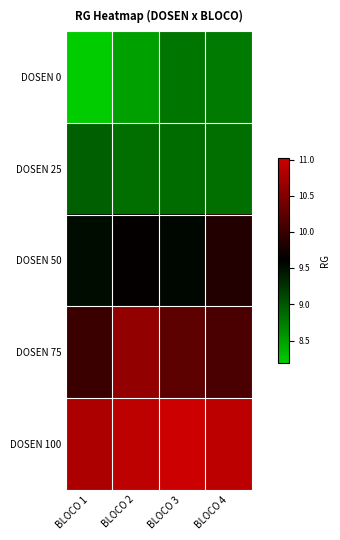

At how many categories does at least one series exceed 10?

4